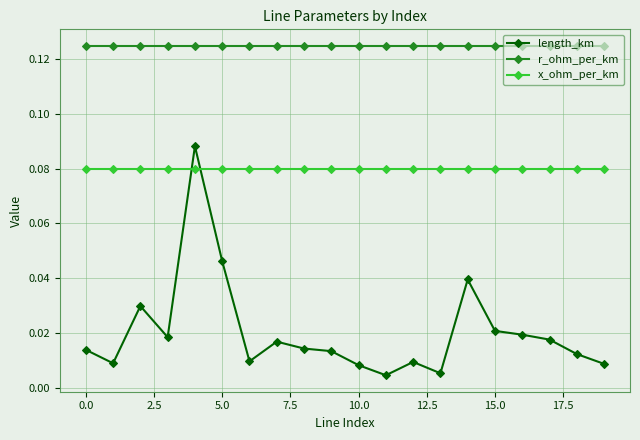

True or false: length_km has more than 0 interior local peaks.

True